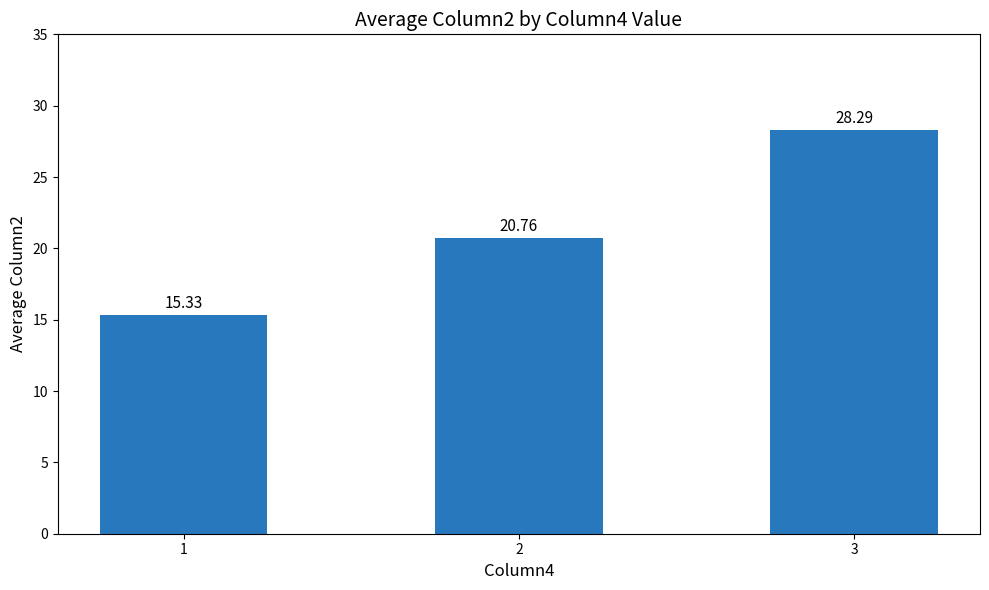

What is the difference between the maximum and minimum values?

13.0